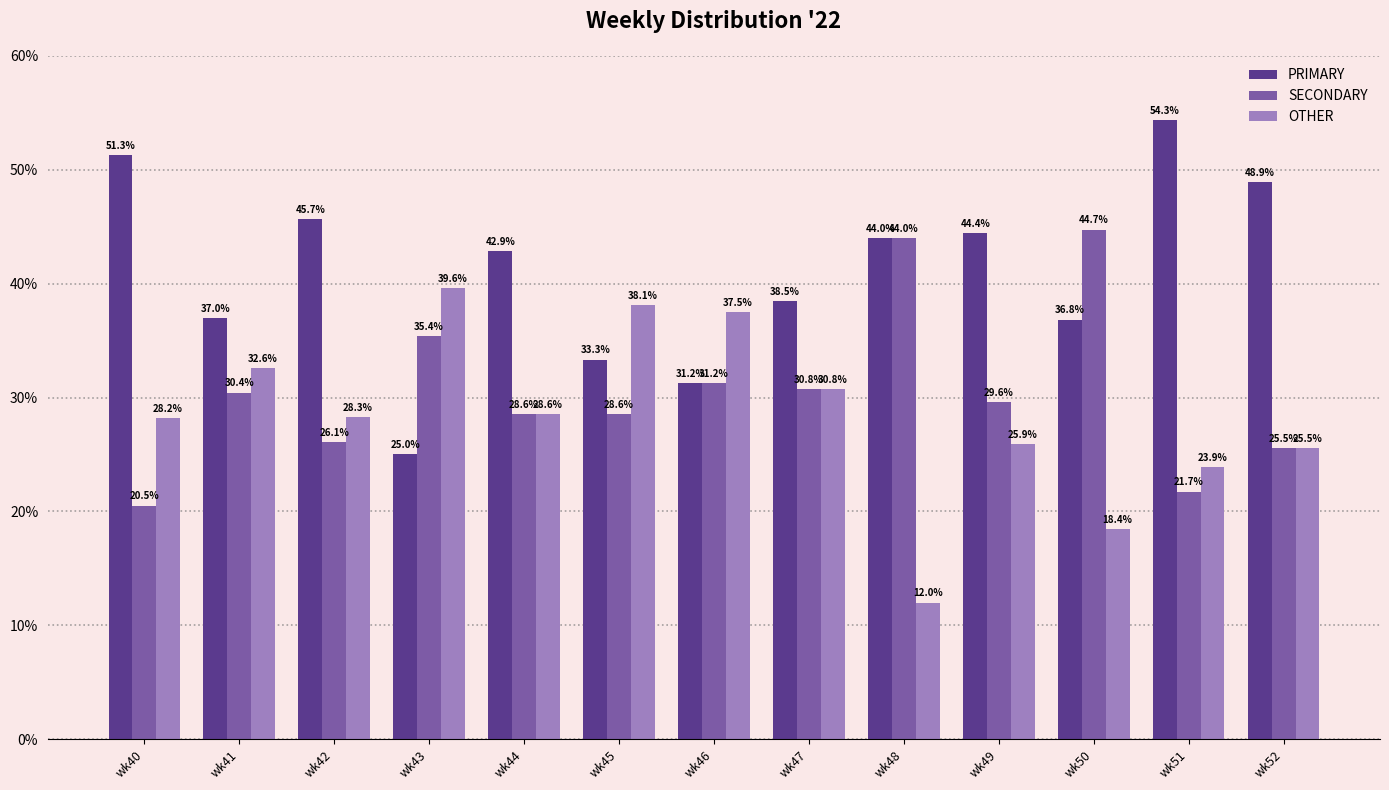

What is the difference between the SECONDARY values at wk48 and wk50?

0.7